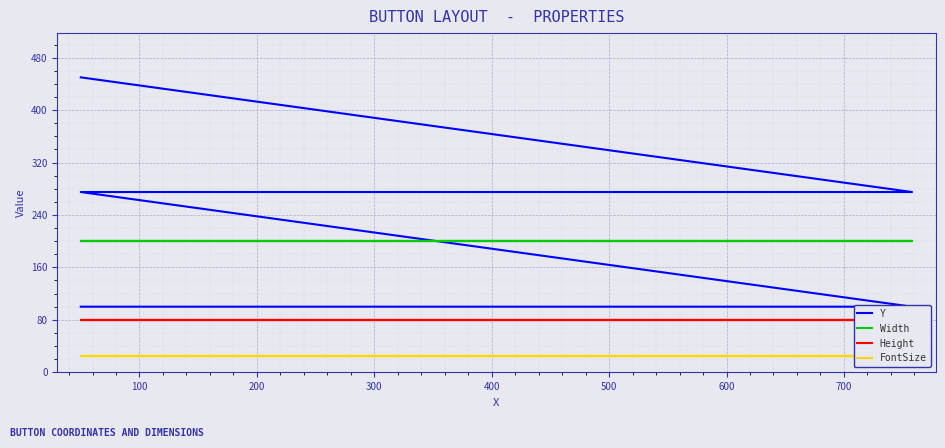

Reading right to left, extract all data points from this chart.

Y: 450	275	275	275	275	100	100	100	100
Width: 200	200	200	200	200	200	200	200	200
Height: 80	80	80	80	80	80	80	80	80
FontSize: 24	24	24	24	24	24	24	24	24